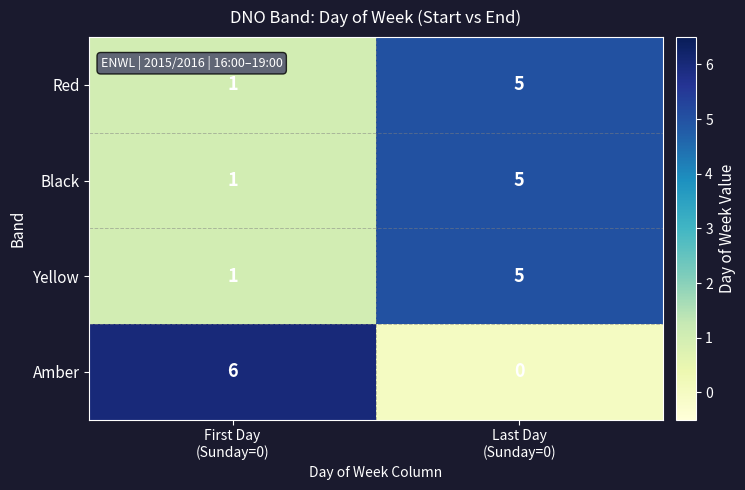

What is the highest value of the Black series?

5